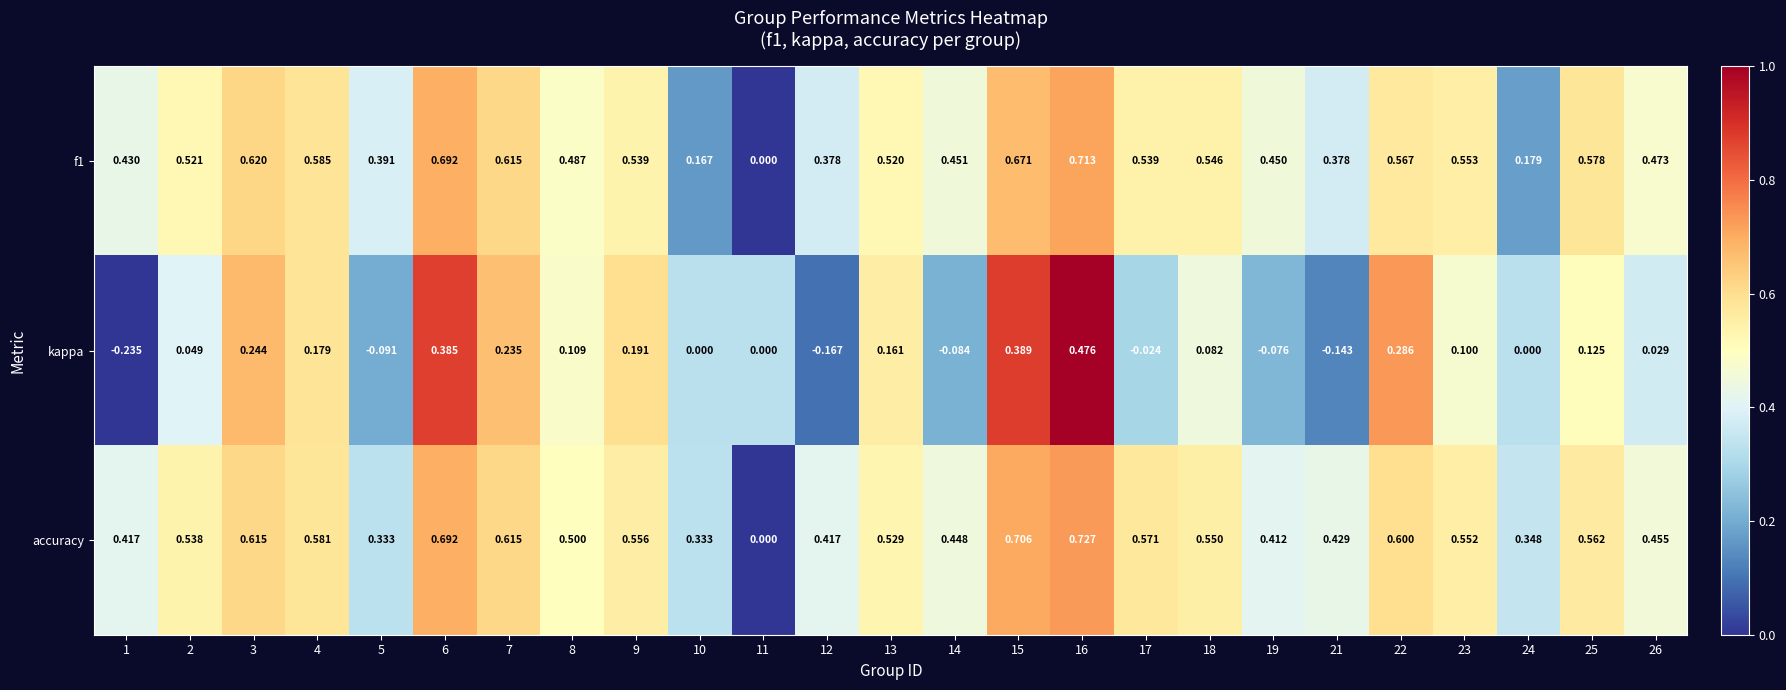

Between 14 and 26, which series saw the biggest shift?

kappa